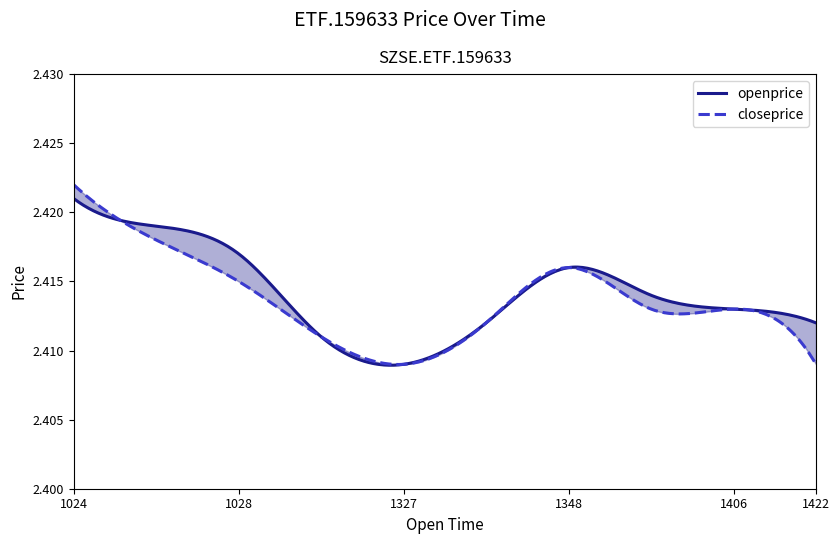

The value of closeprice at 202308231329 is 0.7. True or false?

False